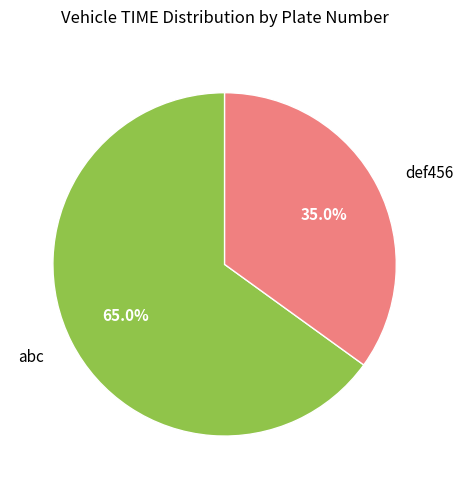

Combined, what portion of the pie is def456 and abc?

100.0%